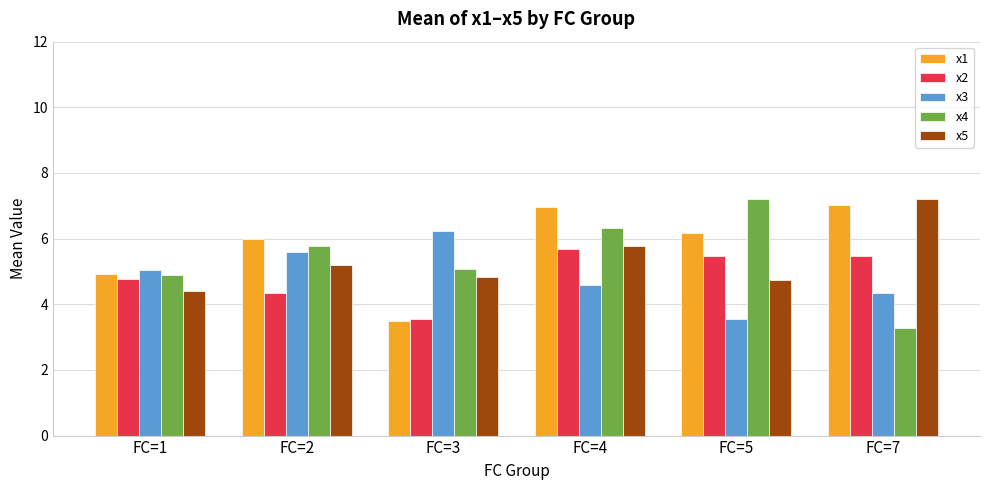

What value does the x3 series have at FC=3?

6.2